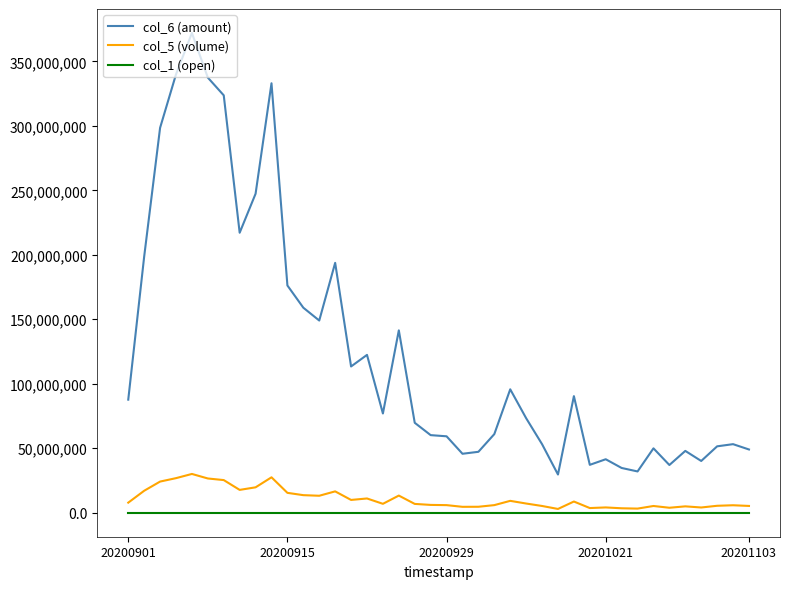

How many values in the col_6 (amount) series are below 76954816?

20